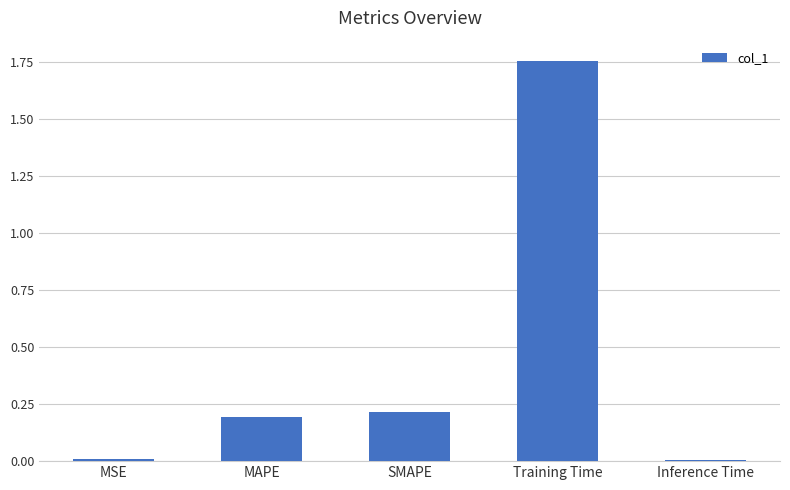

What is the average value?

0.4